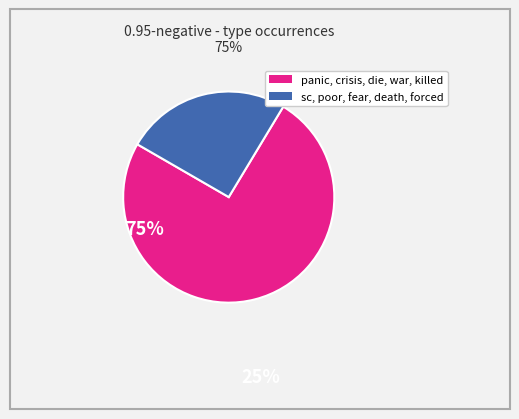

Is there any slice that represents more than half of the pie?

Yes